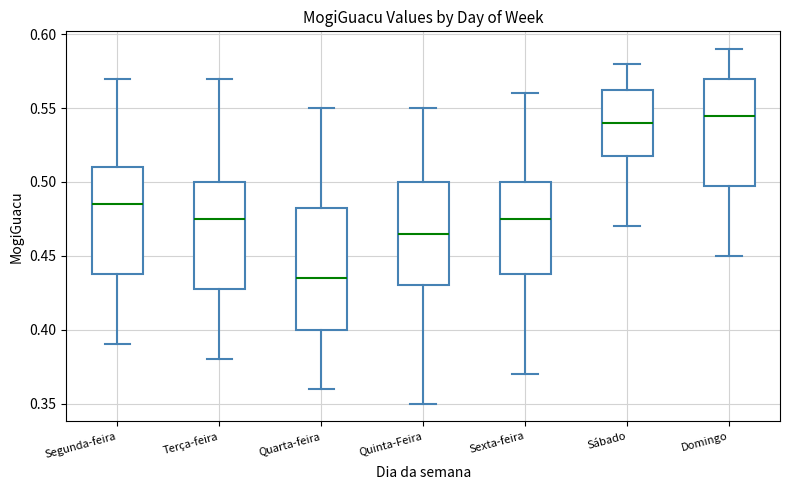

Reading left to right, read every box against the y-axis: the position of its median line, the range the box covers, and the ends of its whiskers. The values are not printed on the chart, so give them approximately, as read against the axis.

Segunda-feira: median 0.485, box 0.440 to 0.510, whiskers 0.390 to 0.570
Terça-feira: median 0.475, box 0.430 to 0.500, whiskers 0.380 to 0.570
Quarta-feira: median 0.435, box 0.400 to 0.485, whiskers 0.360 to 0.550
Quinta-Feira: median 0.465, box 0.430 to 0.500, whiskers 0.350 to 0.550
Sexta-feira: median 0.475, box 0.440 to 0.500, whiskers 0.370 to 0.560
Sábado: median 0.540, box 0.520 to 0.565, whiskers 0.470 to 0.580
Domingo: median 0.545, box 0.500 to 0.570, whiskers 0.450 to 0.590